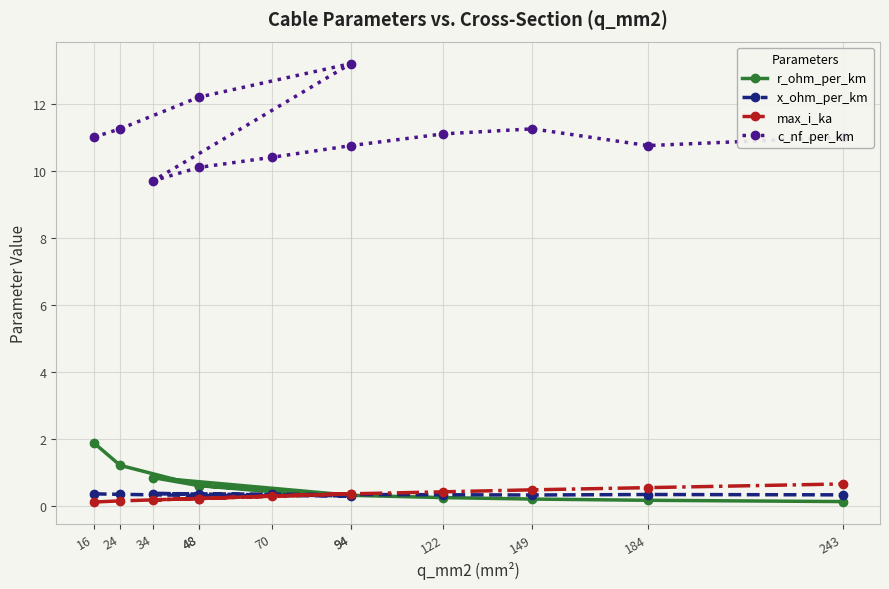

What is the highest value of the x_ohm_per_km series?

0.4